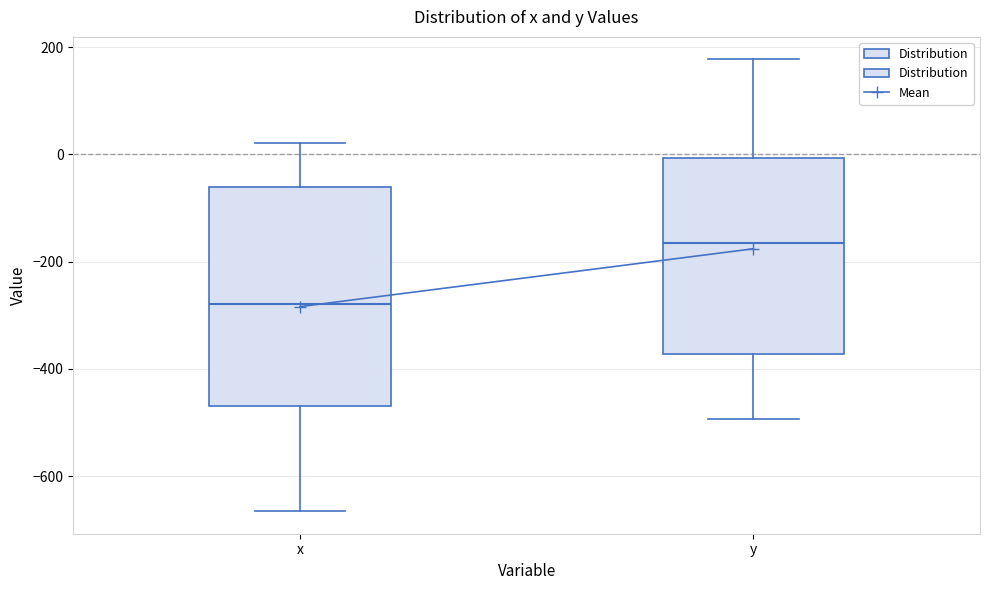

Comparing the boxes themselves (not the whiskers), which one is the tallest?

x